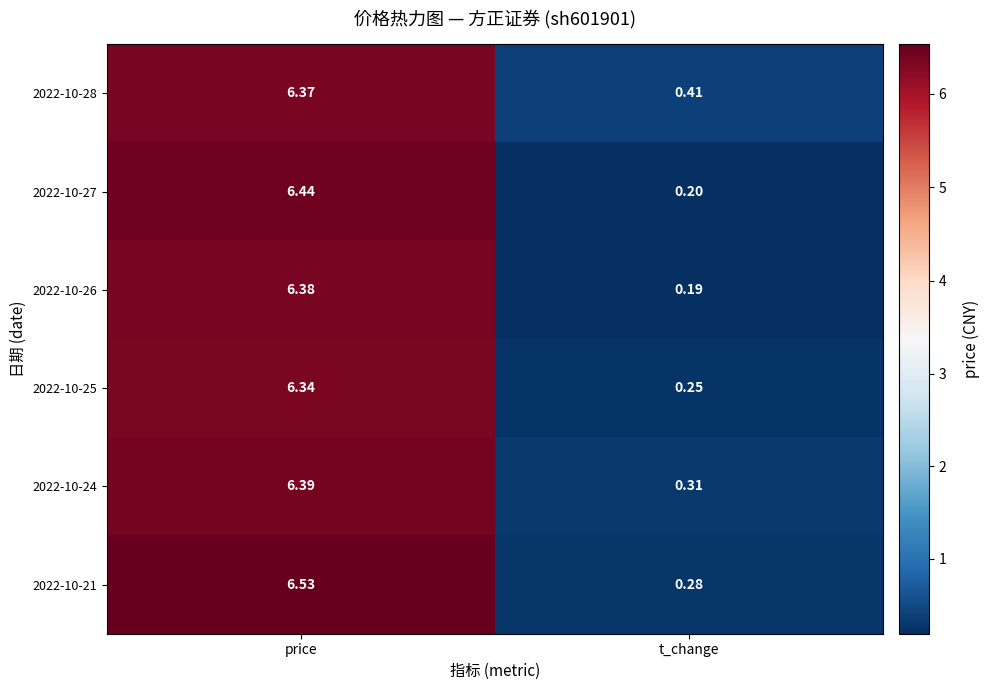

Where does the 2022-10-25 series first go above 6?

price